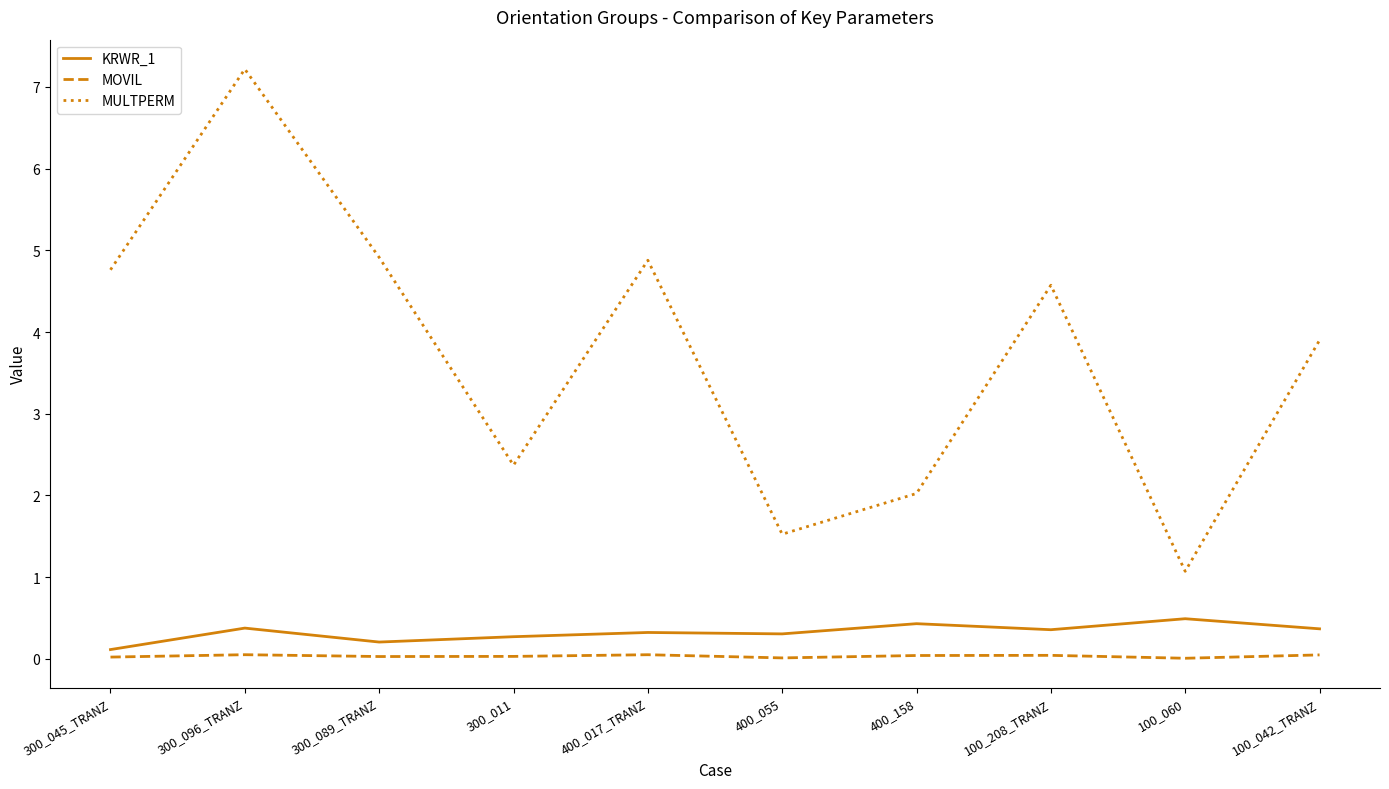

True or false: MULTPERM and MOVIL cross at least once.

False